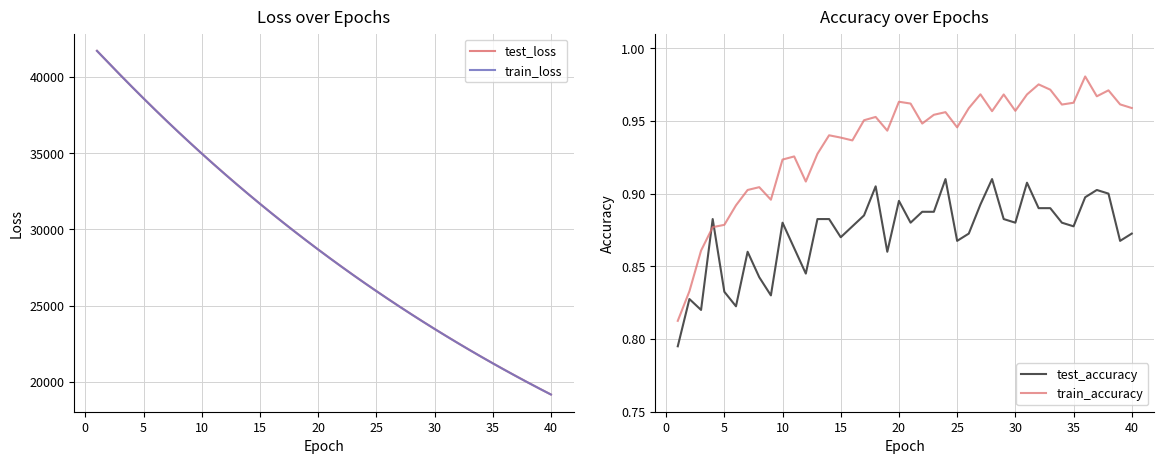

What is the lowest value of the test_loss series?

19182.8